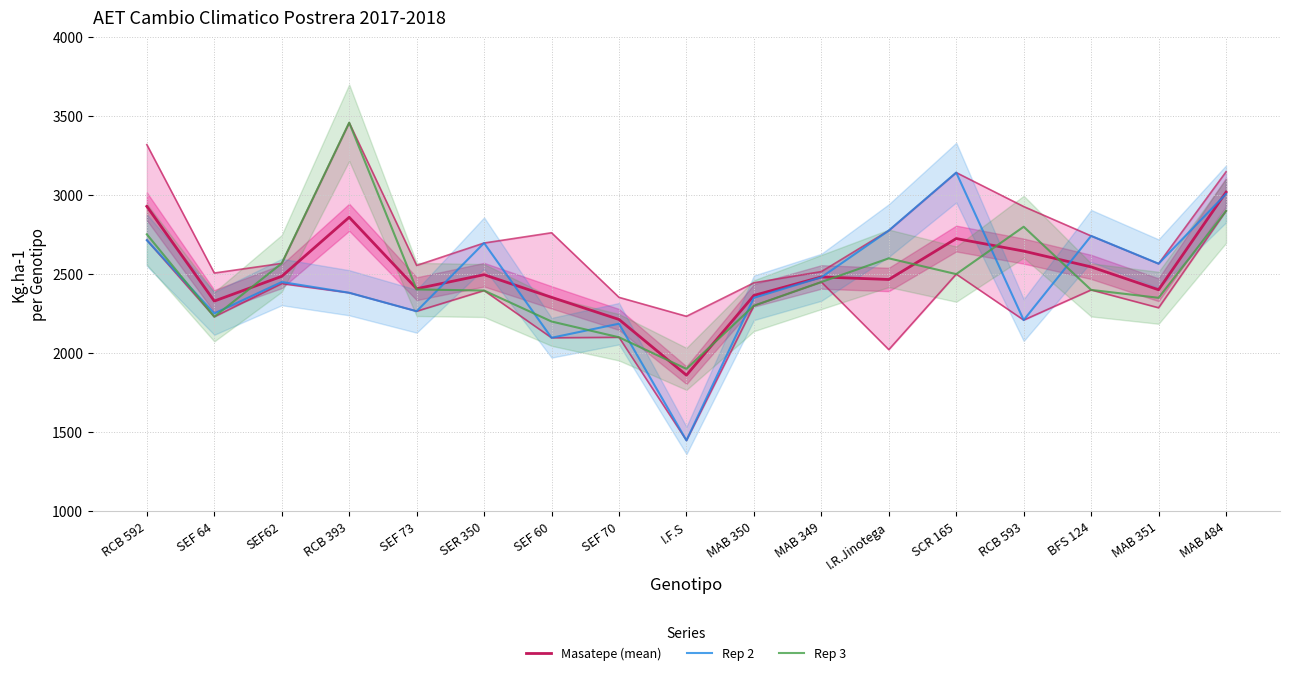

At which category does the chart reach its minimum across all series?

I.F.S